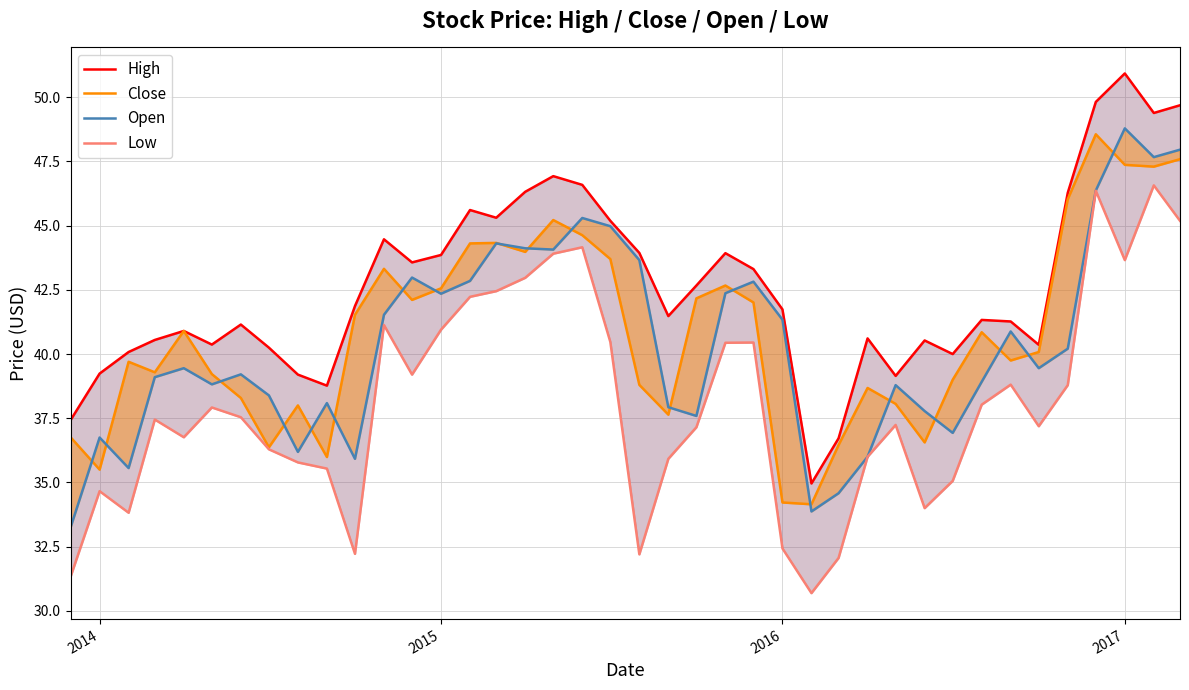

True or false: Low and Close cross at least once.

False